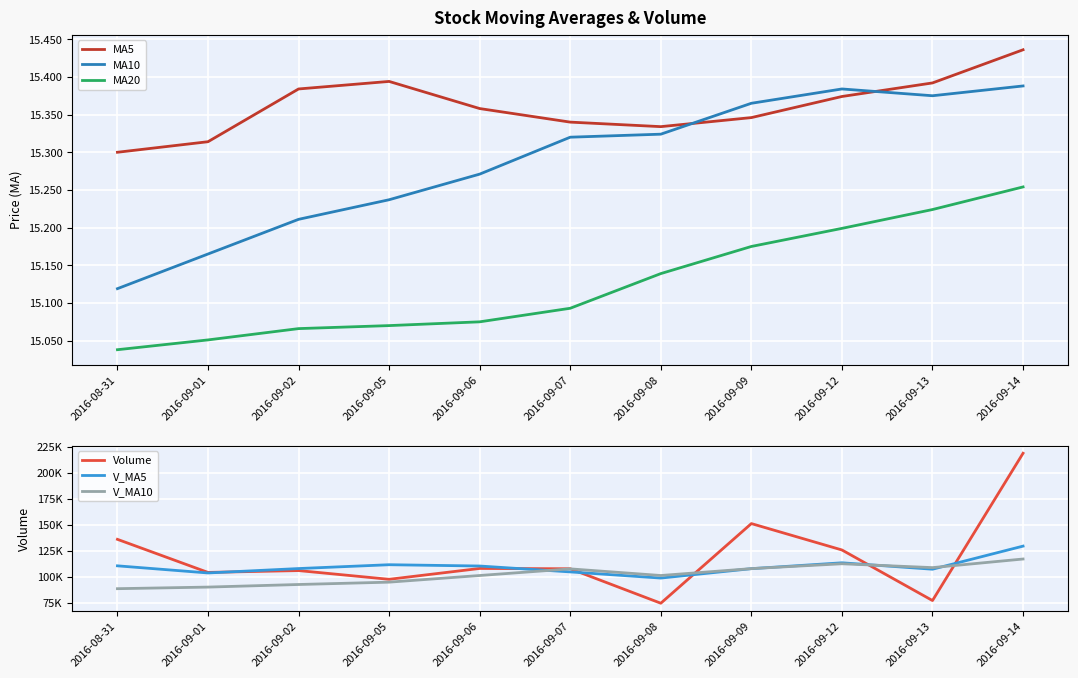

What is the label of the 7th point from the right?

2016-09-06